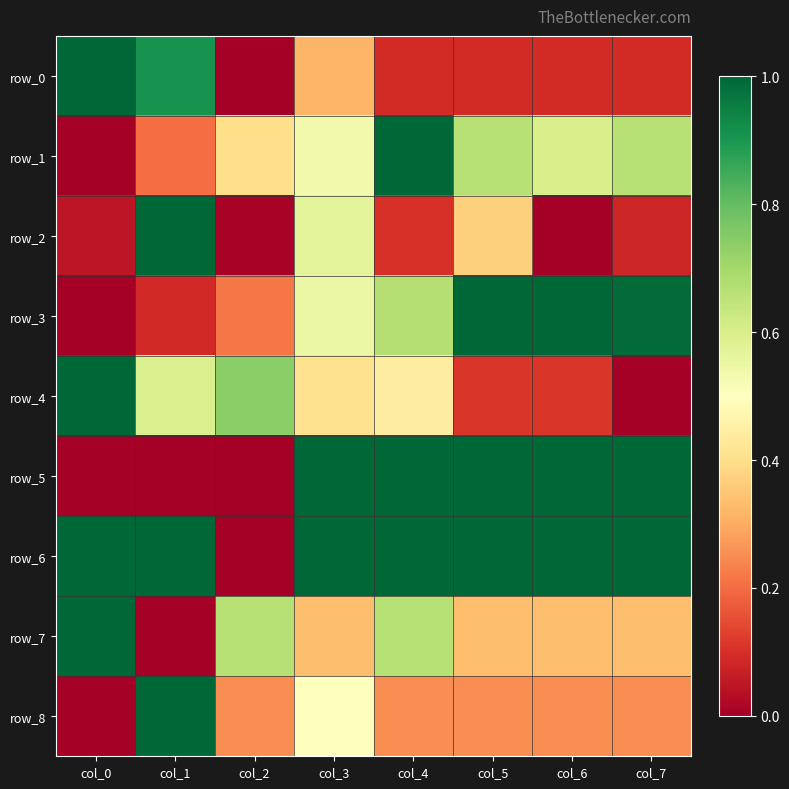

True or false: row_1 has a value of 0.7 at col_7.

True